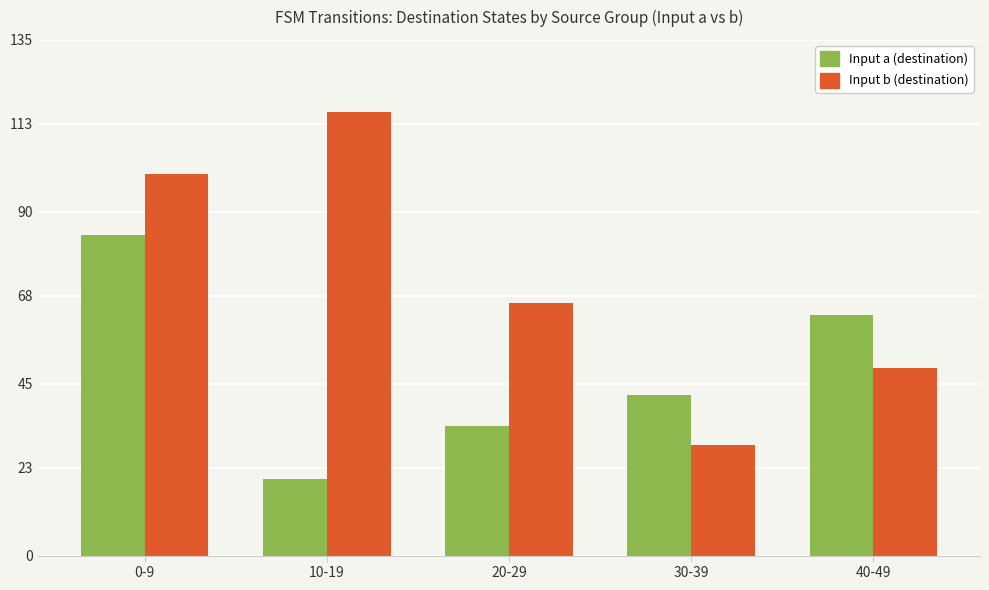

At which label does Input b (destination) reach its peak?

10-19